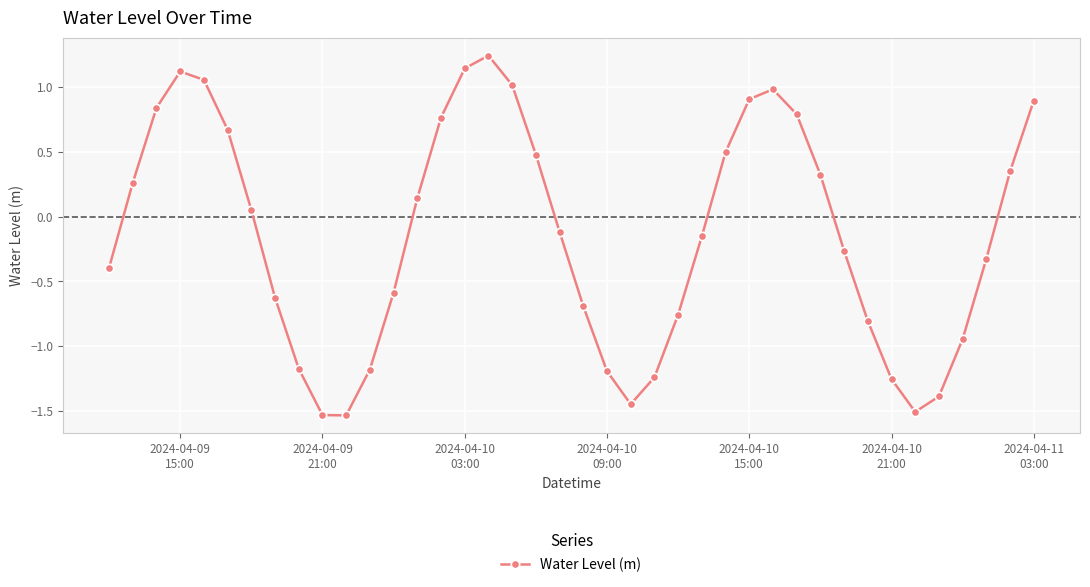

How many points are lower than both their immediate neighbors (excluding endpoints)?

3